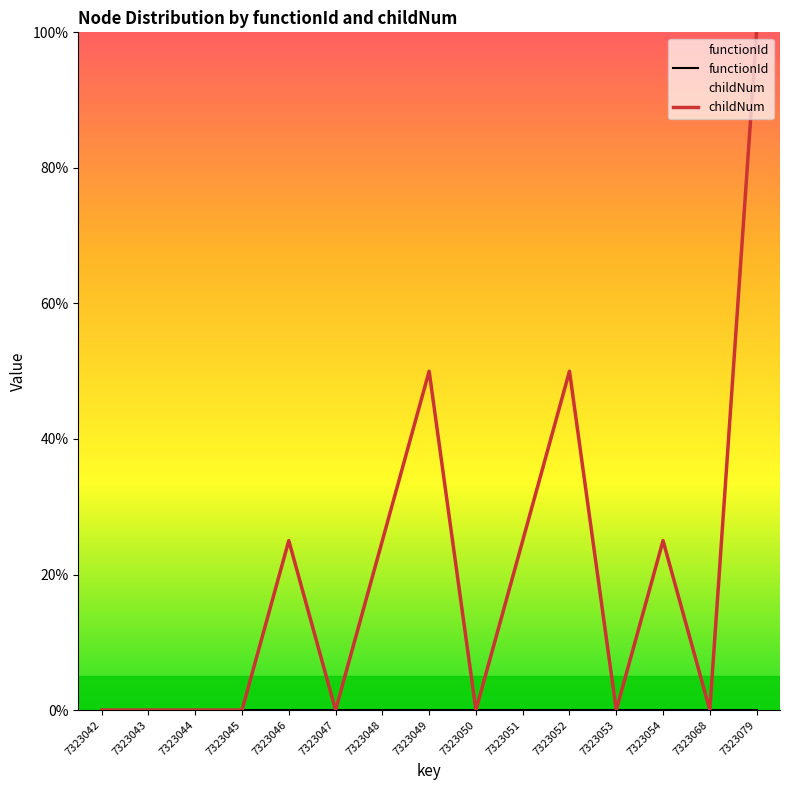

How many values are above zero?

7